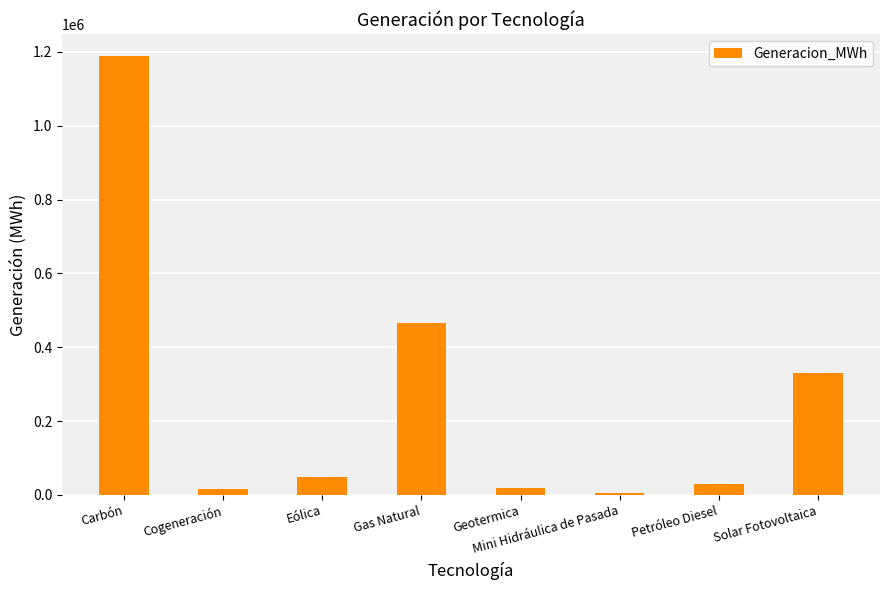

What is the change in value from Carbón to Gas Natural?

-722902.6